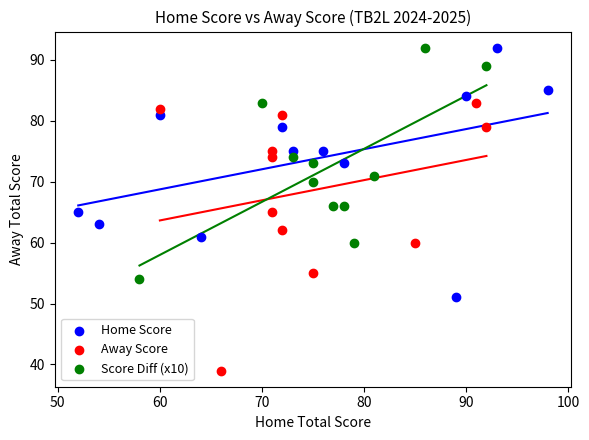

Which series reaches the minimum Y coordinate?

Away Score